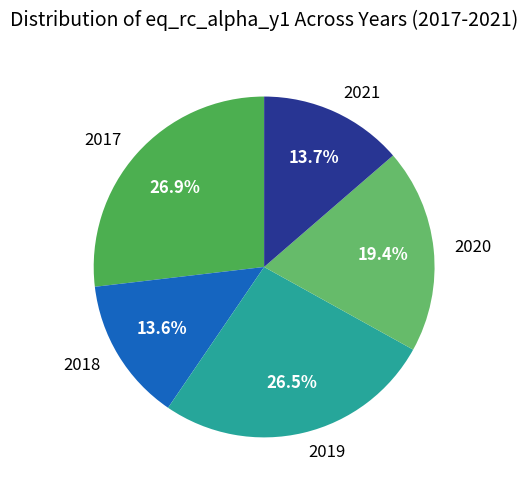

Does 2018 represent more than half of the total?

No